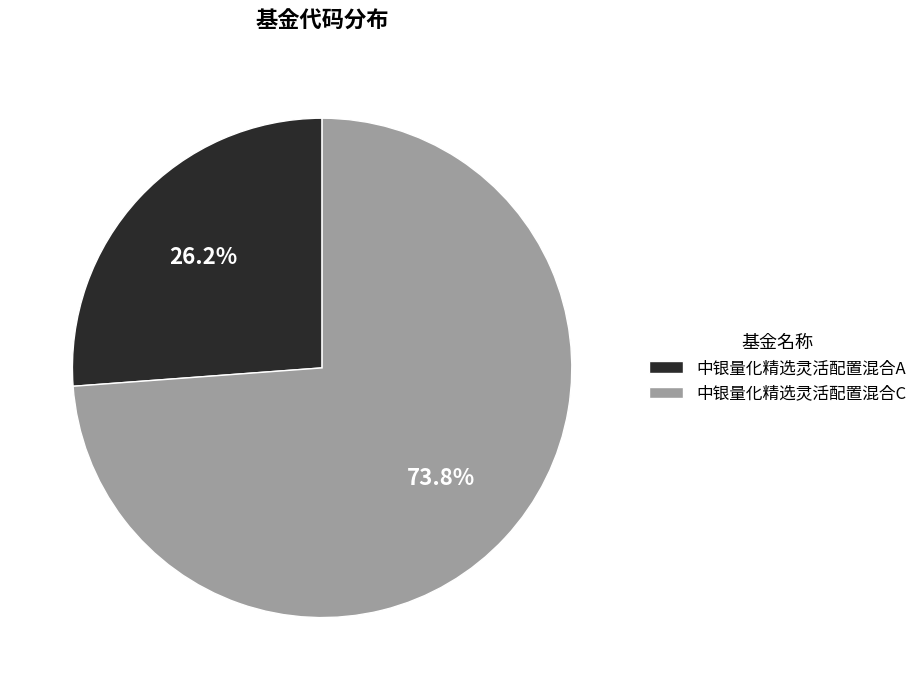

Rank the categories by value from lowest to highest.

中银量化精选灵活配置混合A, 中银量化精选灵活配置混合C